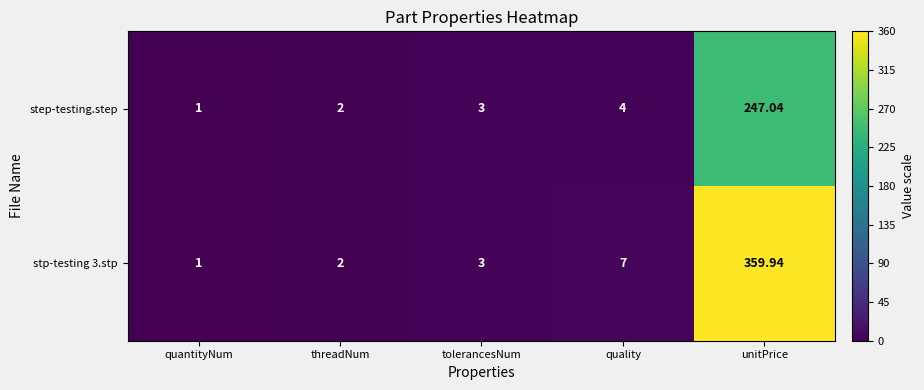

Where is step-testing.step nearest to the value 124?

quality